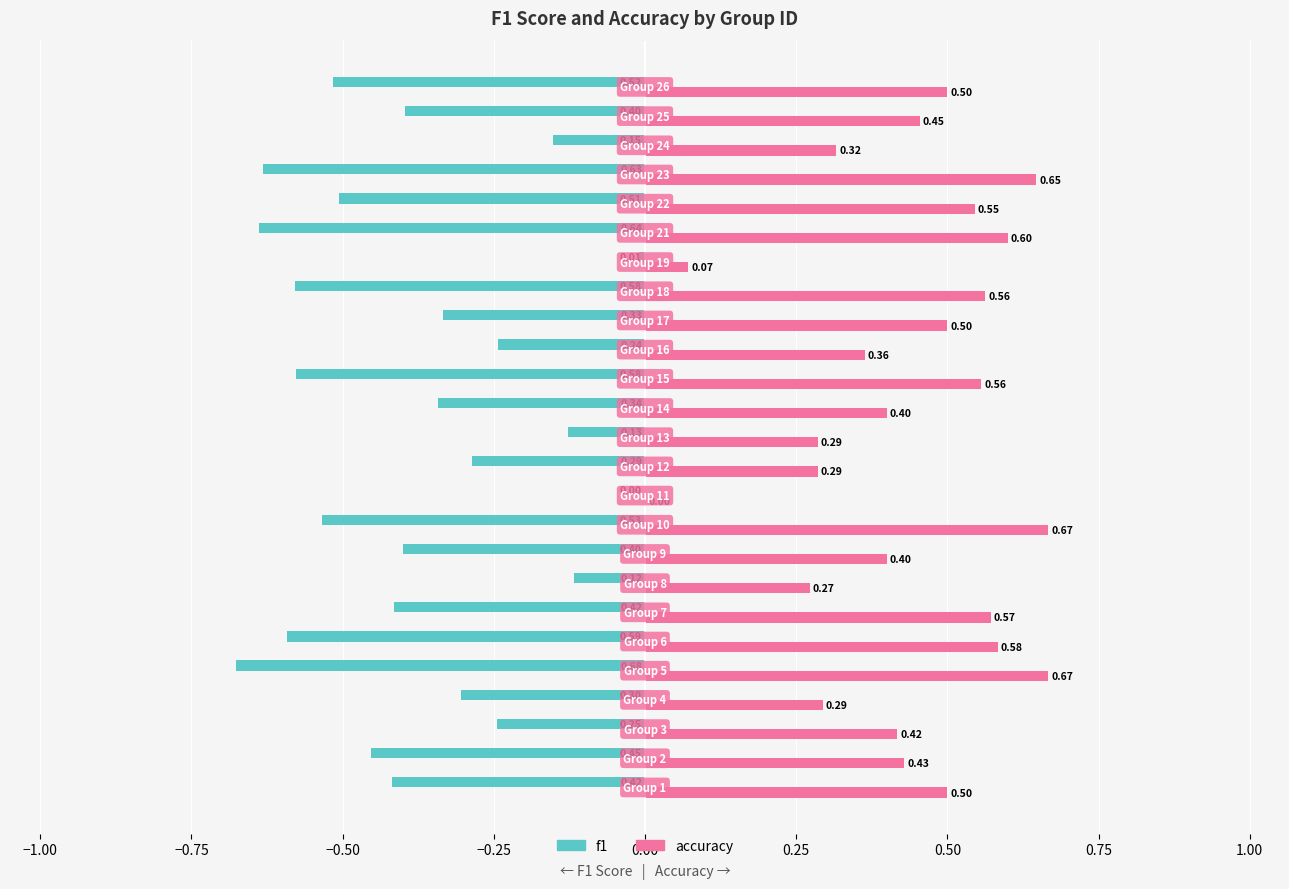

Which series has the largest total across all categories?

accuracy